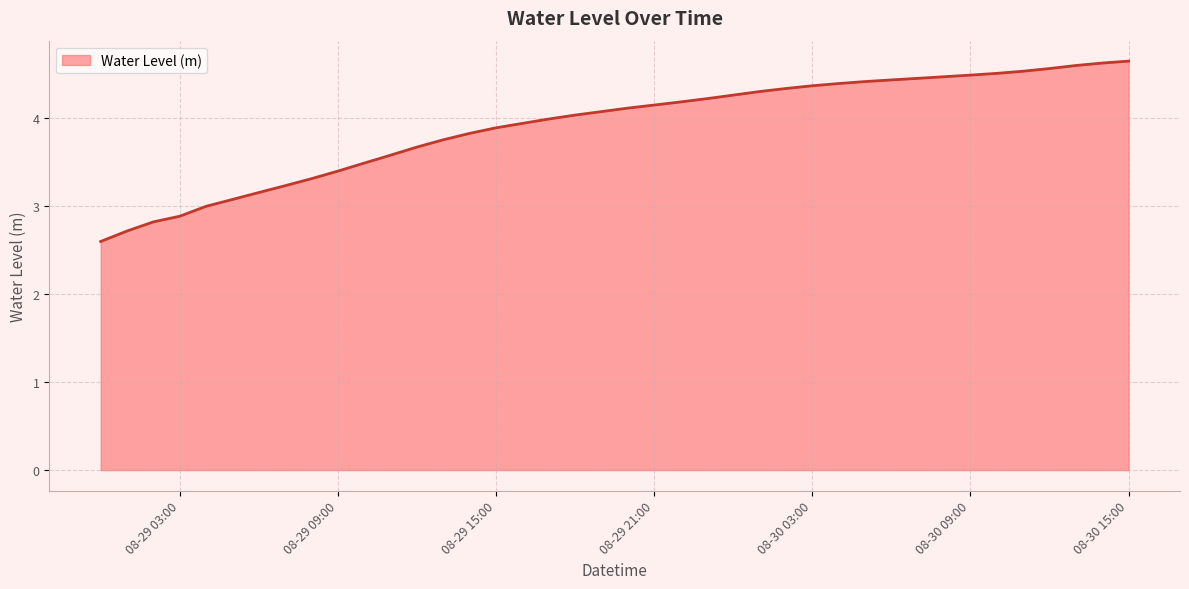

Between 2024-08-29 20:00:00 and 2024-08-29 02:00:00, which is larger?

2024-08-29 20:00:00